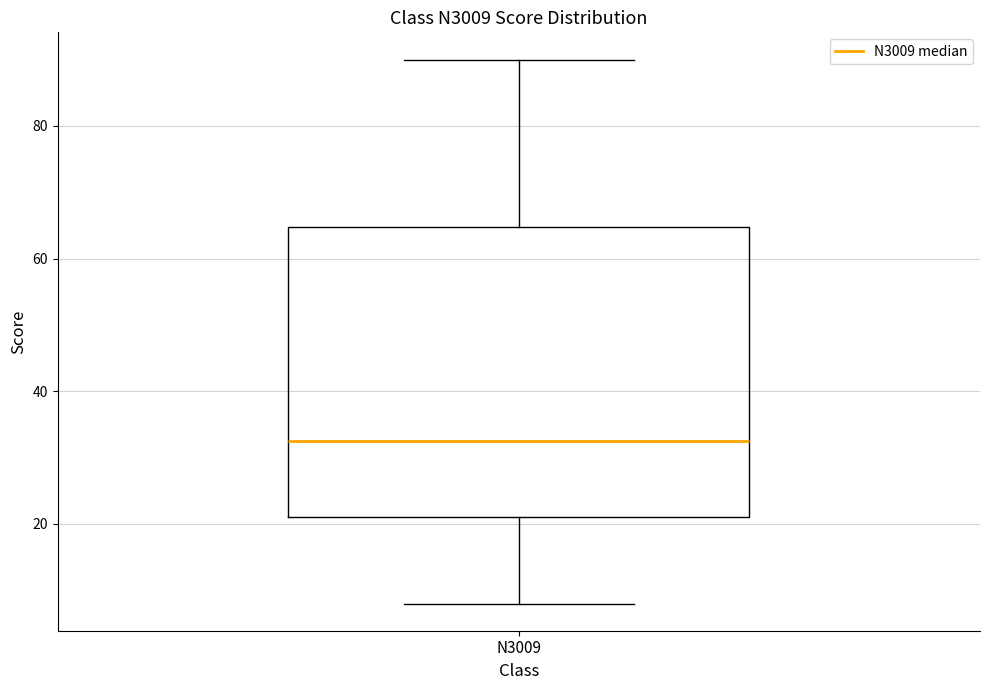

Where is the lower edge of the box for N3009 on the y-axis? The values are not printed on the chart, so give them approximately, as read against the axis.

22